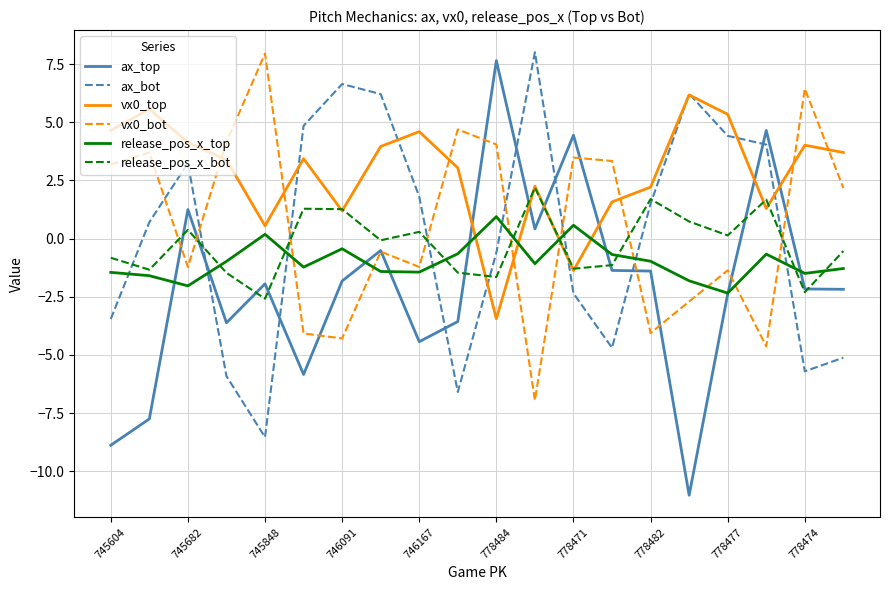

Which series has the widest spread of values?

ax_top